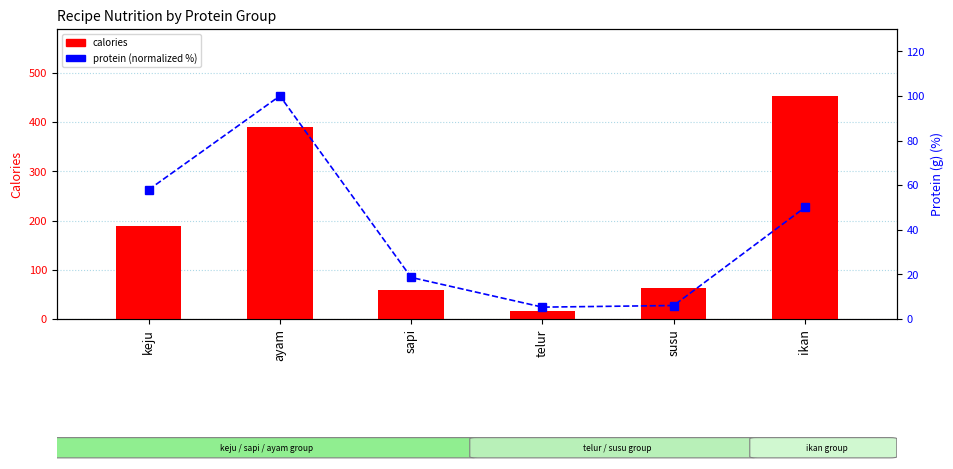

Between ayam and sapi, which is larger?

ayam